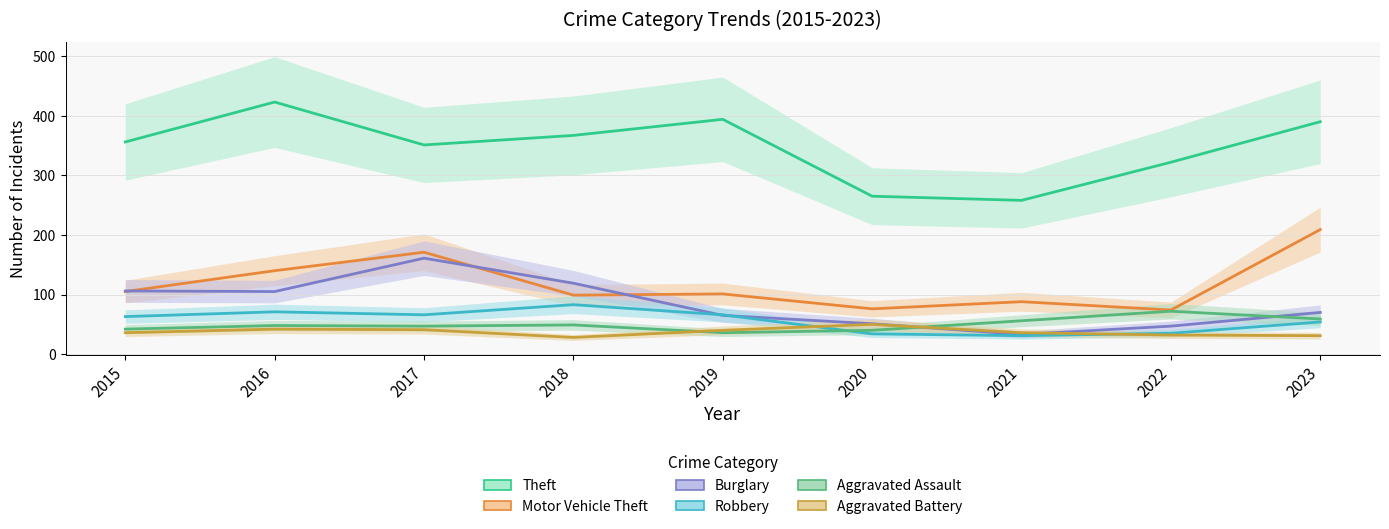

The Theft series shows 206 at 2019. True or false?

False